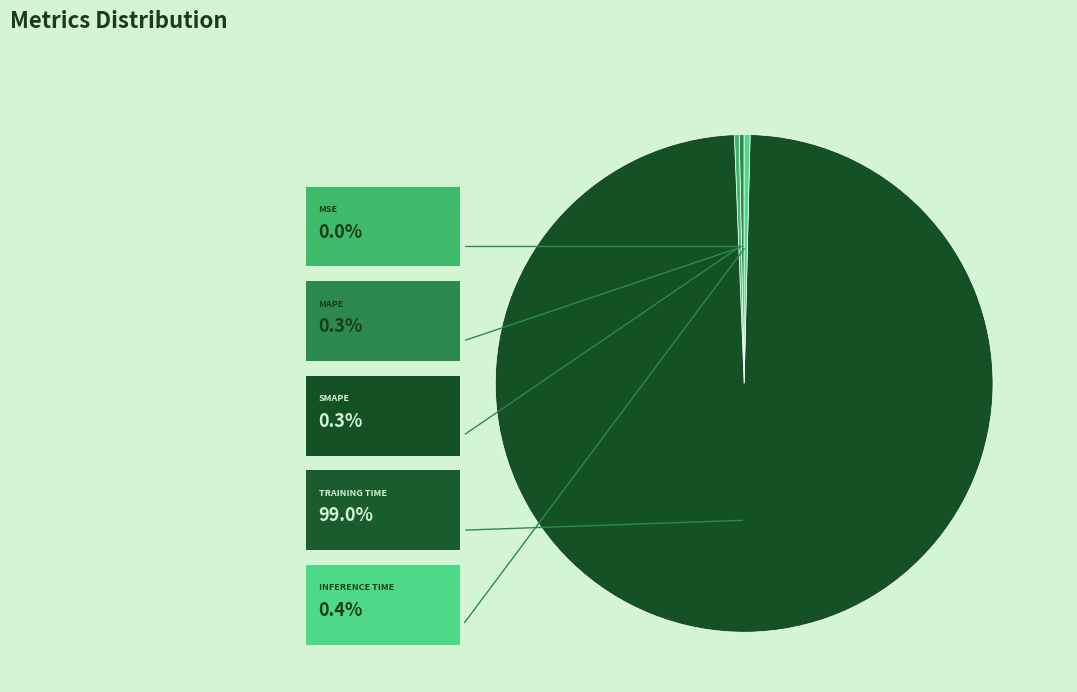

To the nearest percent, what is the difference between the largest and smallest slice percentages?

99%